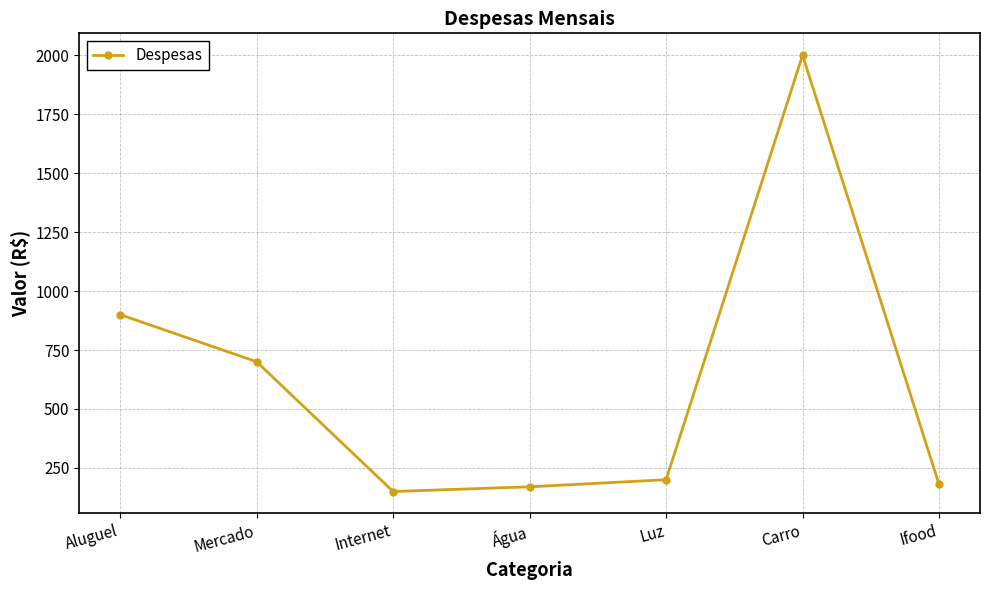

What is the label of the 6th point from the left?

Carro